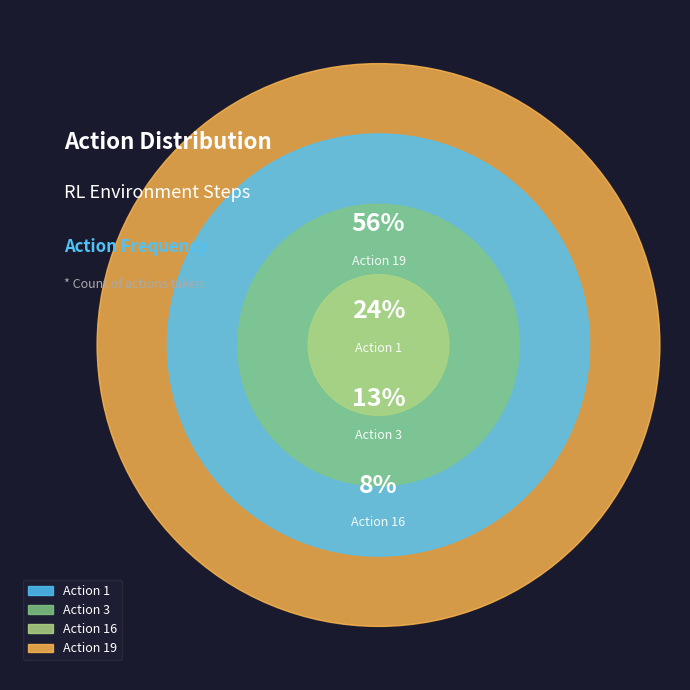

What is the largest slice in the pie chart?

19